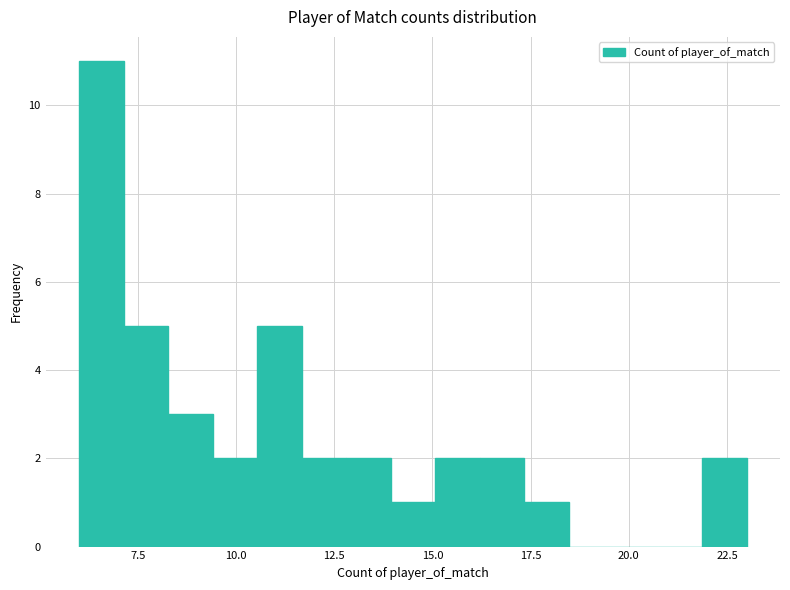

Around what value on the x-axis is the tallest bar? Give the approximate position of its centre, as read against the axis.

6.5